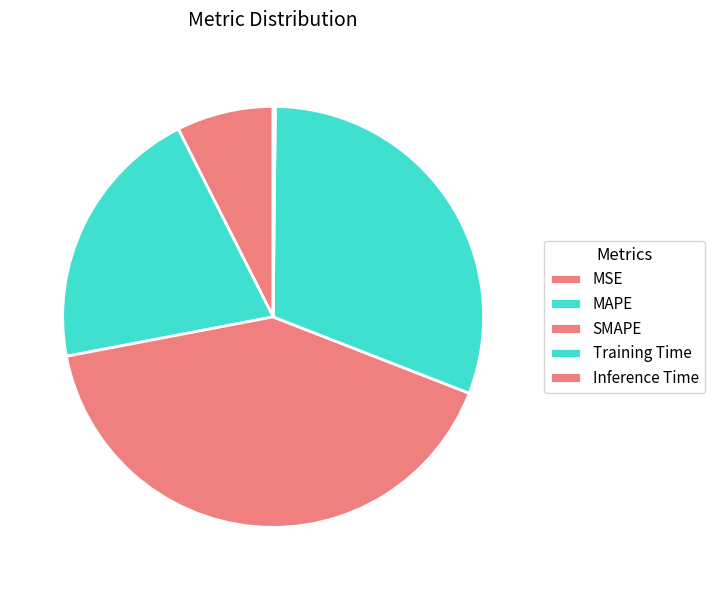

Do Training Time and SMAPE together represent more than half of the pie?

Yes